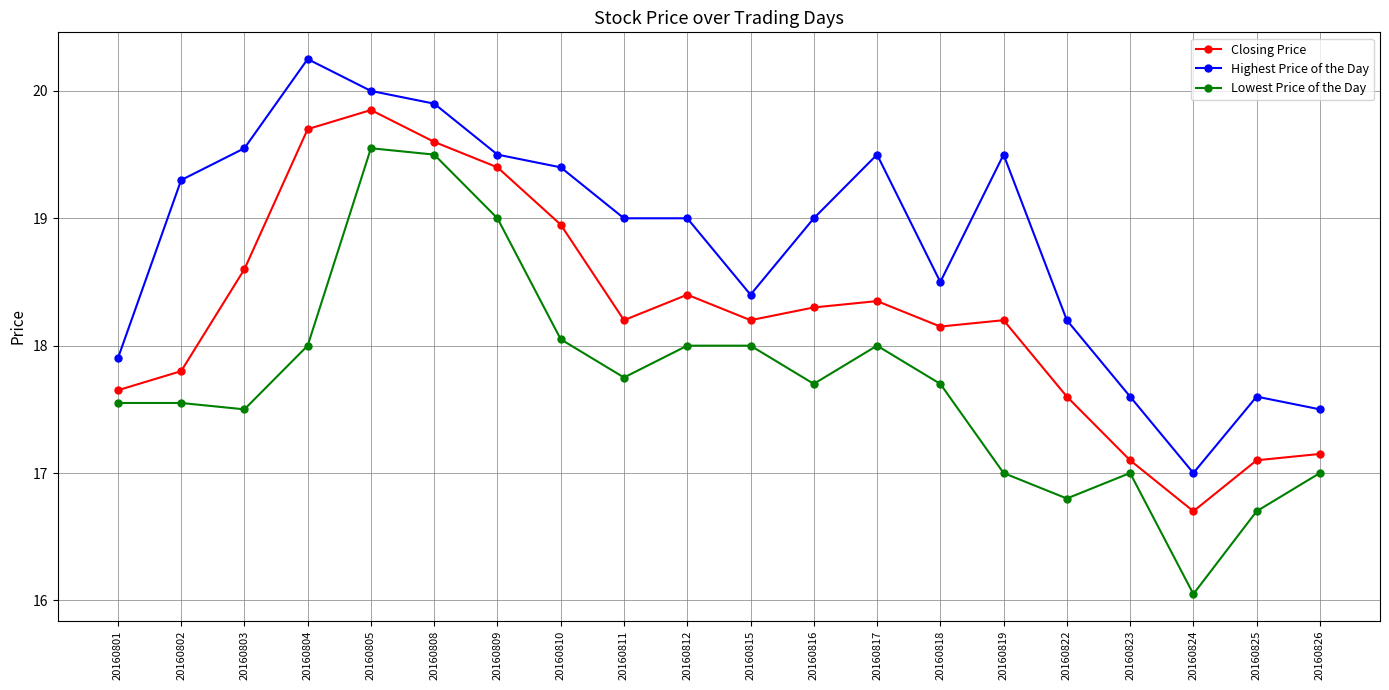

True or false: Highest Price of the Day and Lowest Price of the Day cross at least once.

False